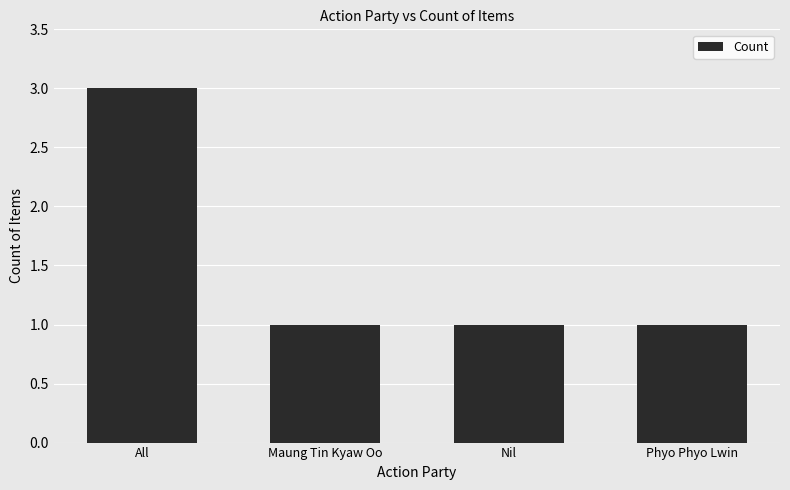

What is the change in value from All to Phyo Phyo Lwin?

-2